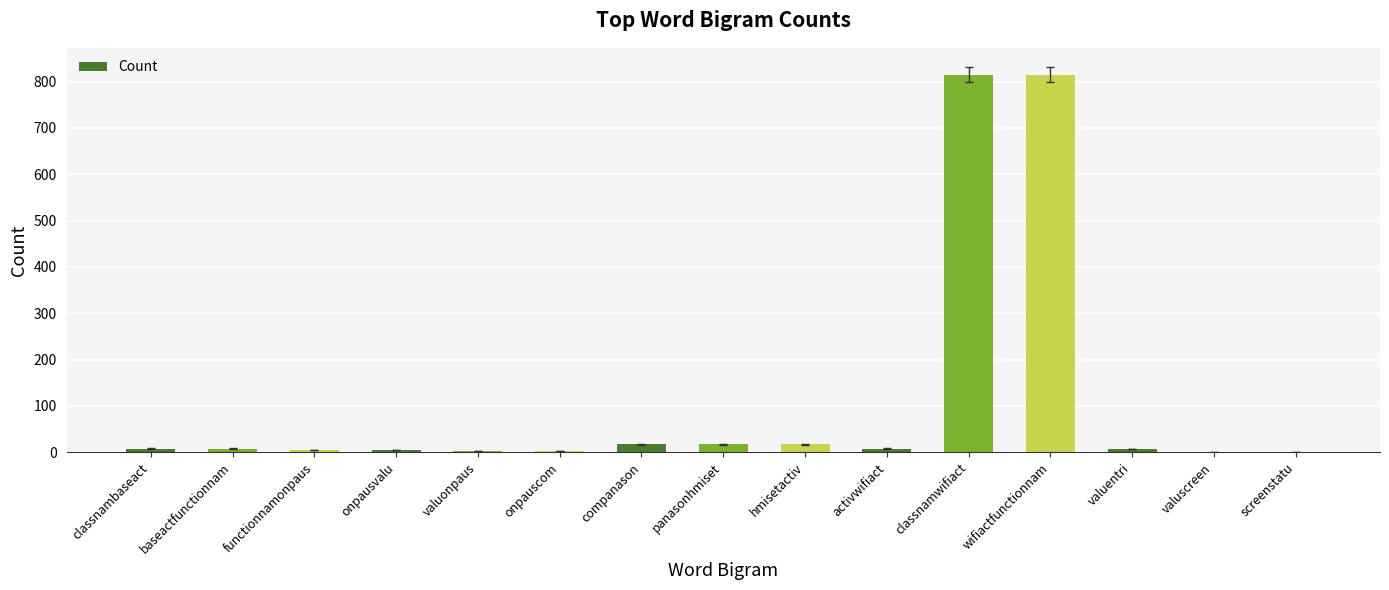

Between classnamwifiact and onpausvalu, which is larger?

classnamwifiact